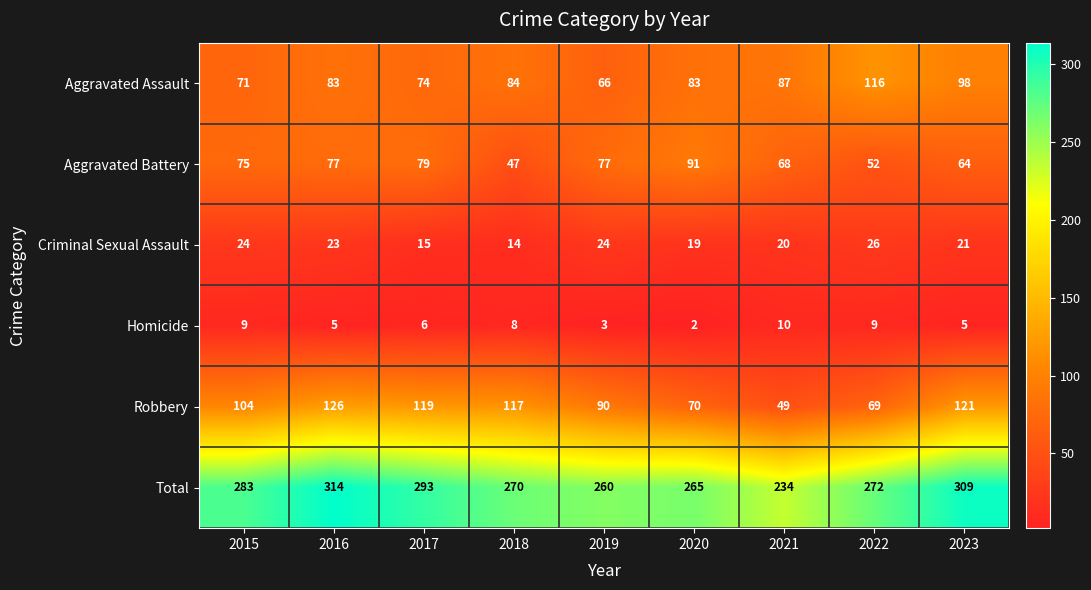

What is the sum of all Criminal Sexual Assault values?

186